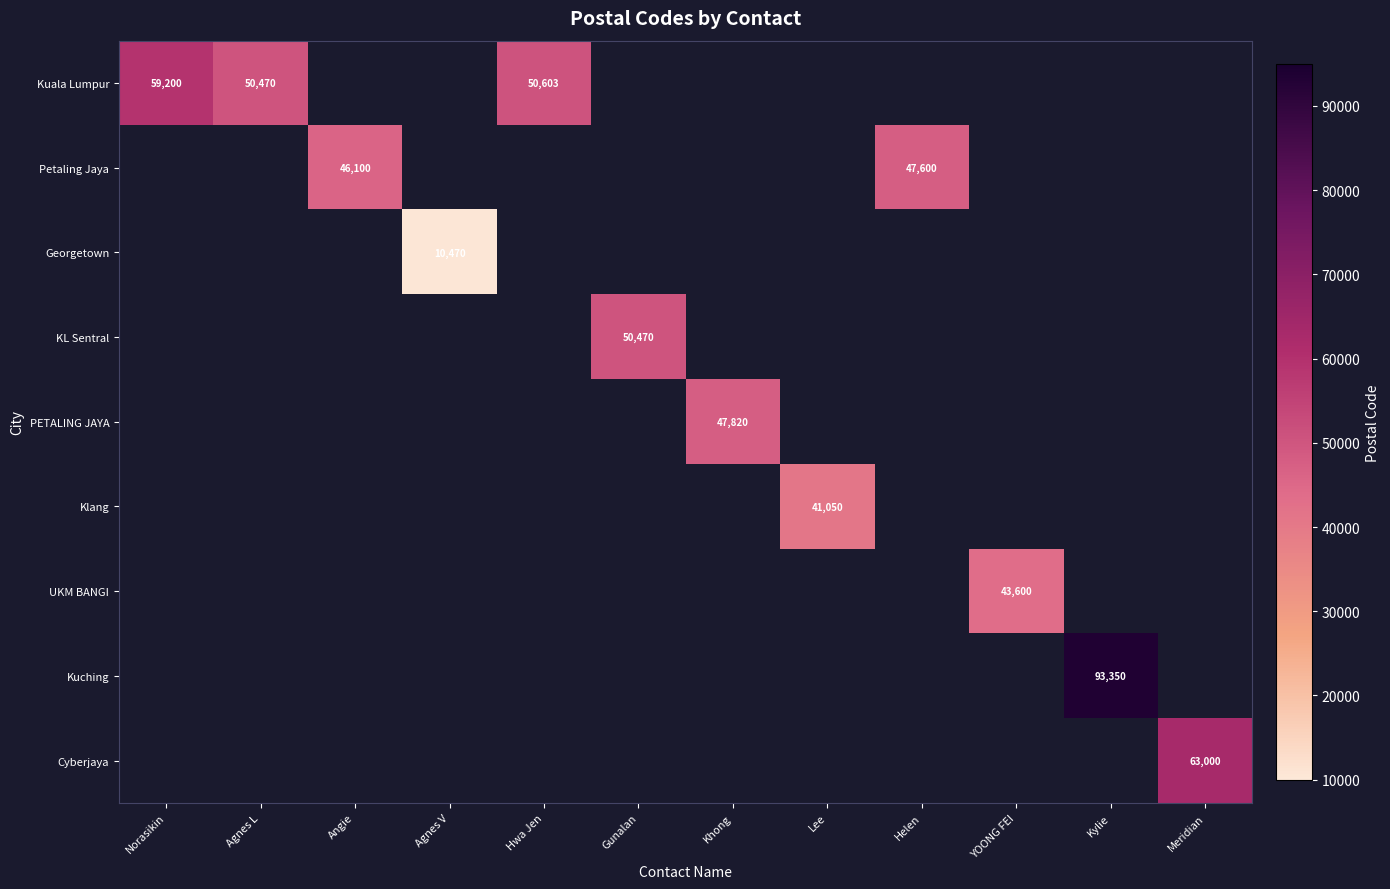

Which label corresponds to the largest value in the chart?

Kylie